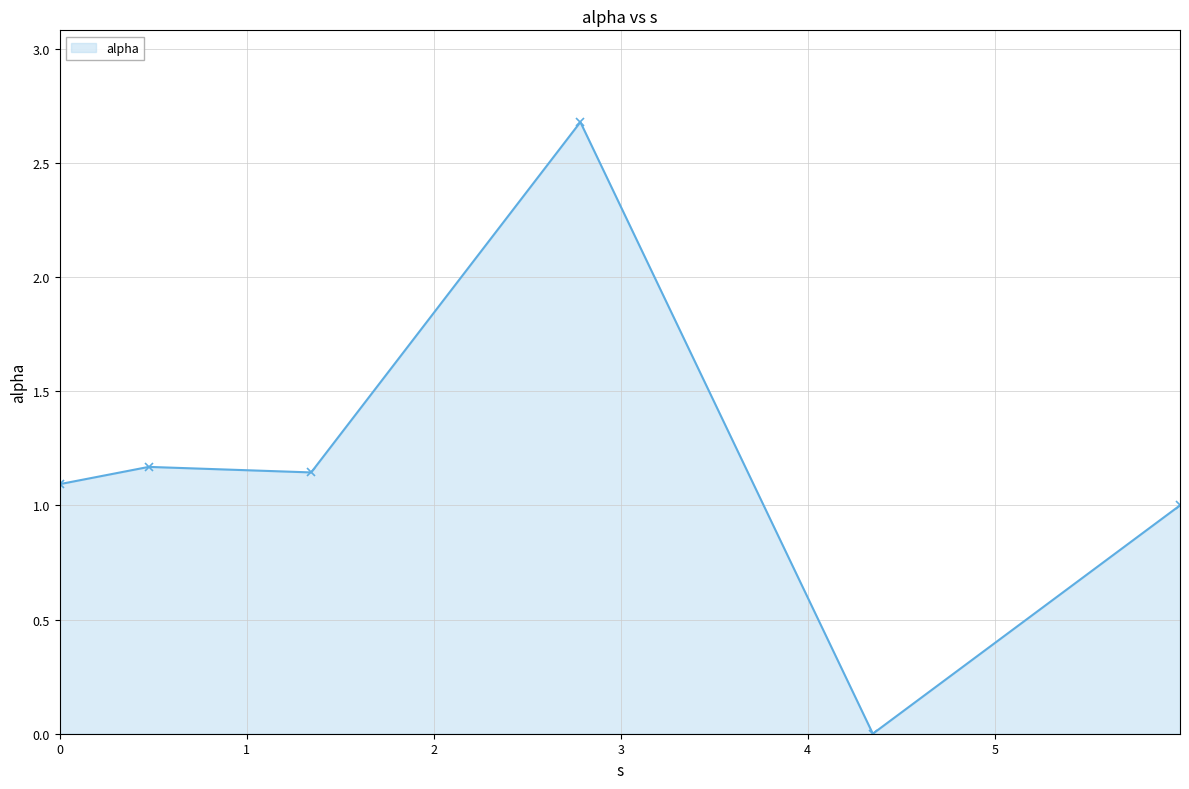

What is the difference between the maximum and minimum values?

2.7